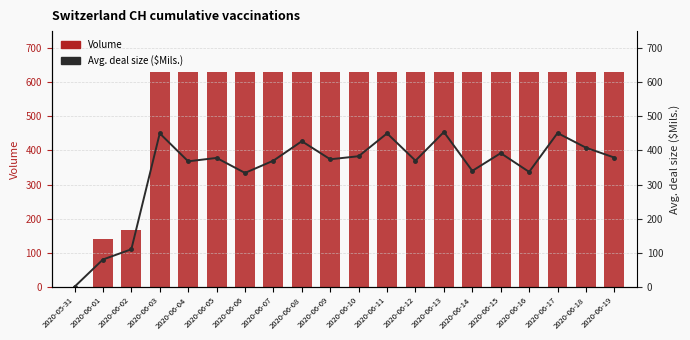

Are the bars horizontal?

No